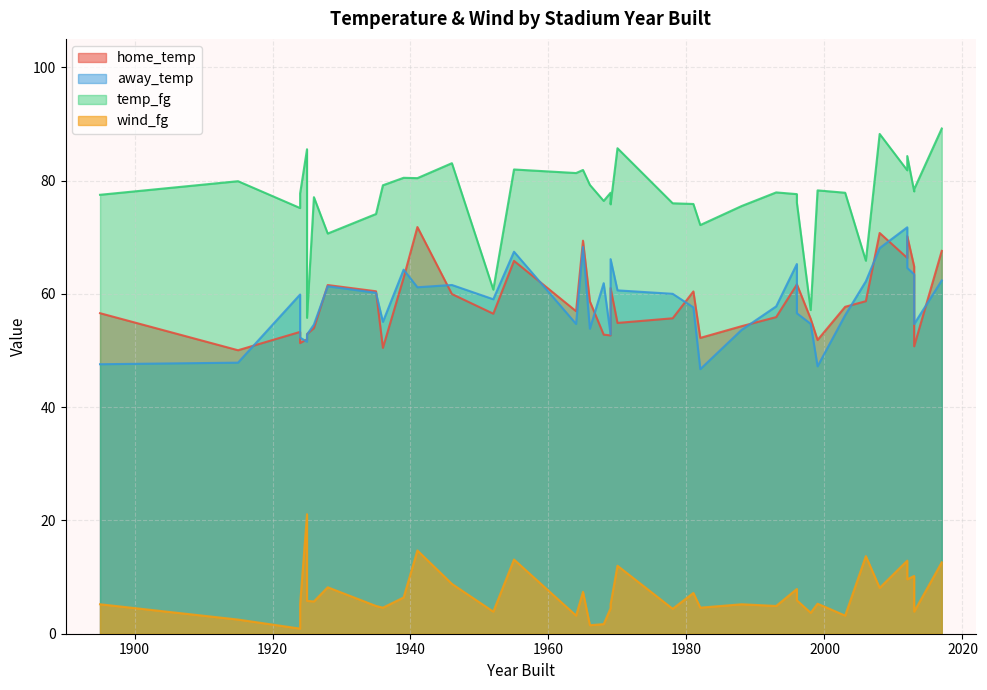

How many data points in away_temp are above 59?

20